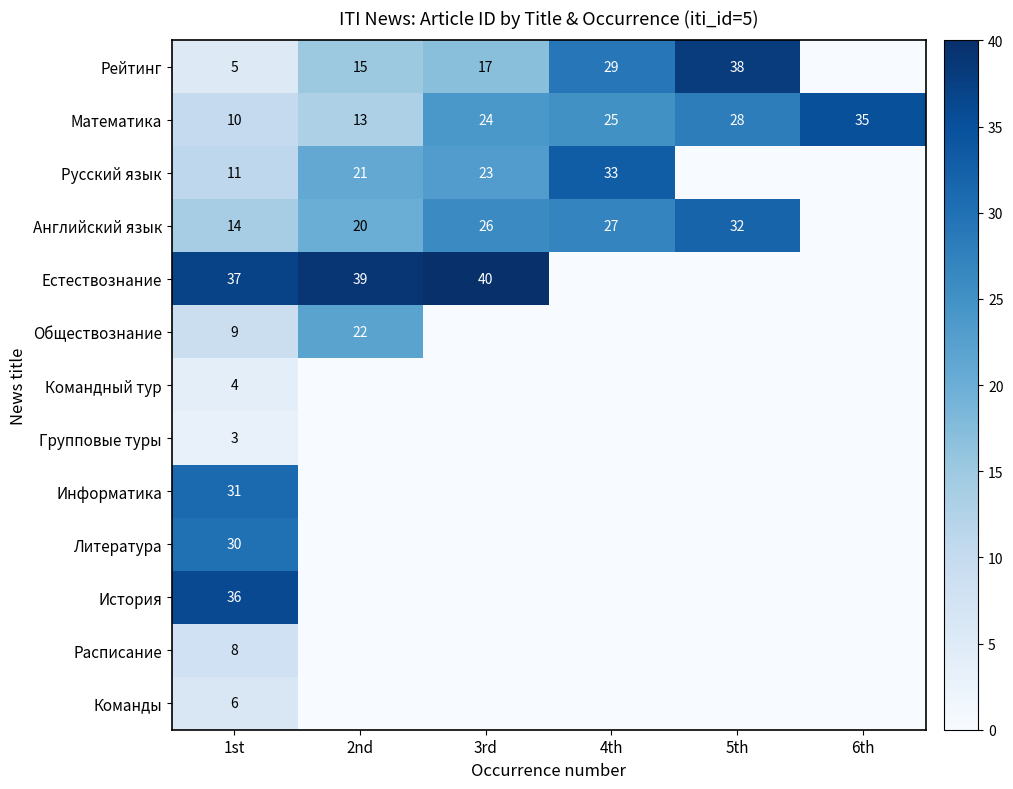

What is the sum of the Информатика values at 1st and 4th?

31